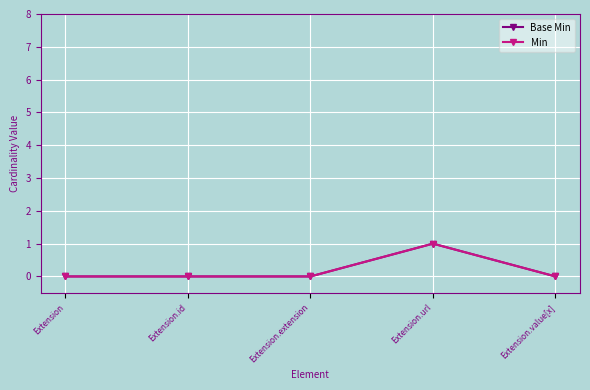

What is the label of the 3rd point from the right?

Extension.extension